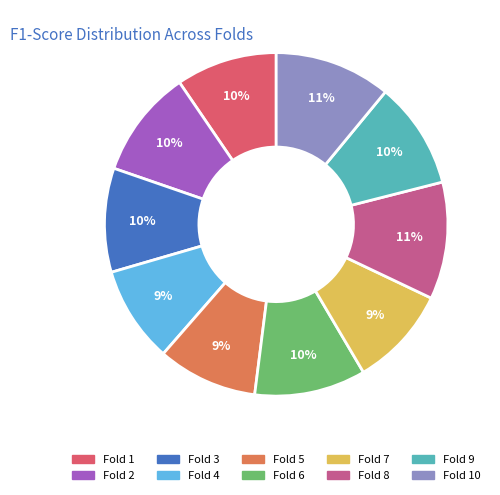

Does any single category account for the majority?

No